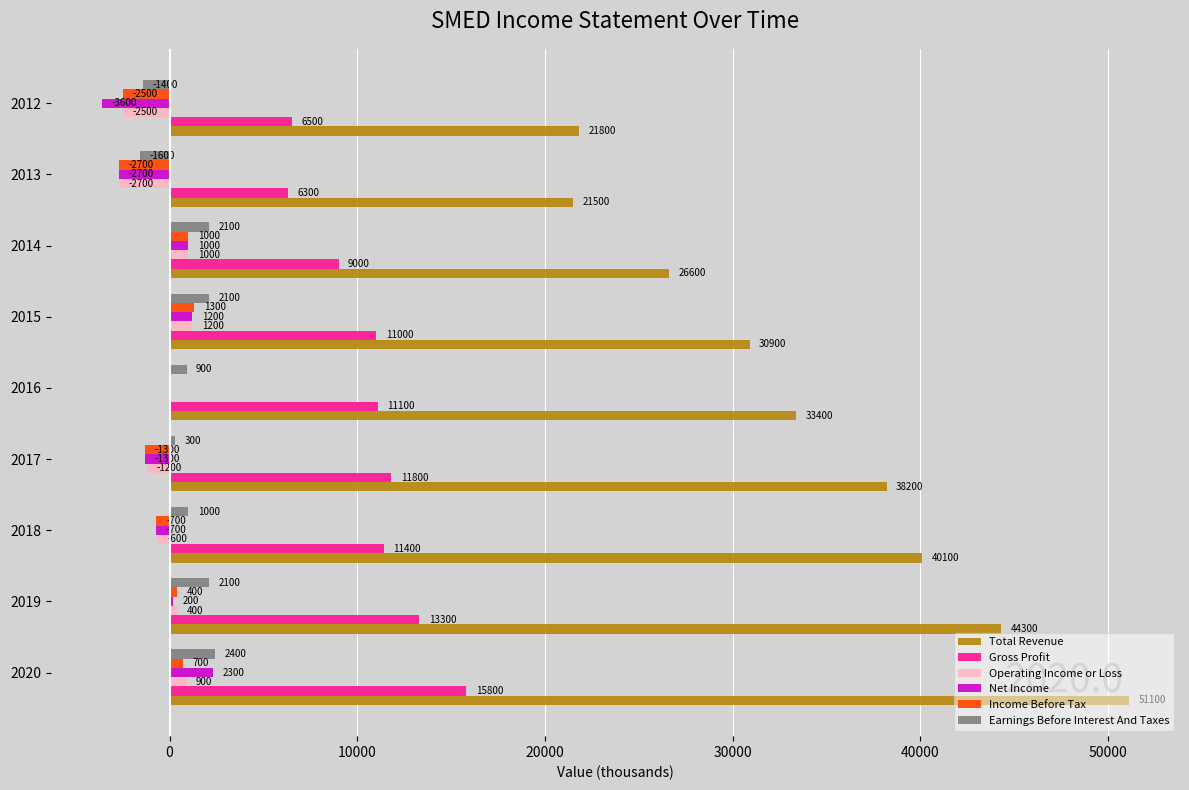

What is the sum of the Operating Income or Loss values at 2020 and 2014?

1900